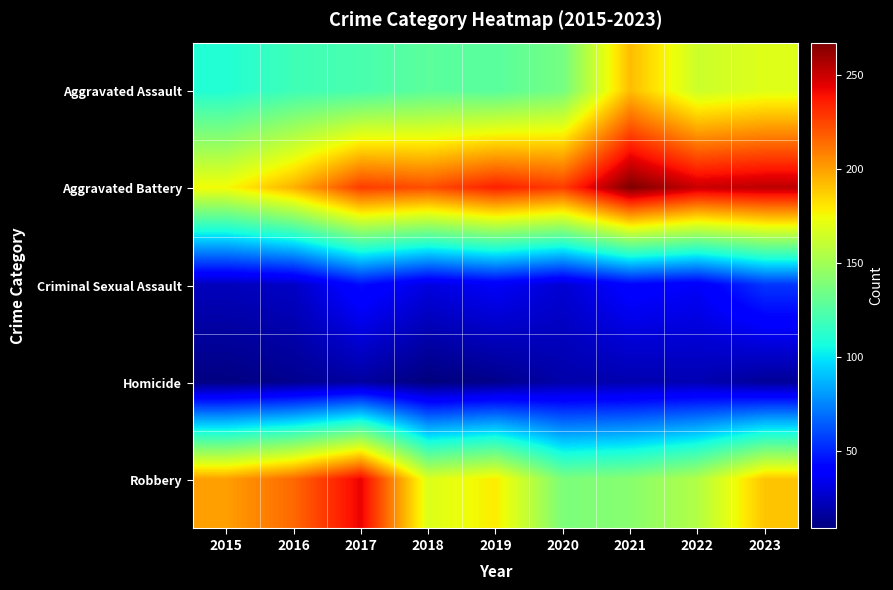

Reading left to right, what are all the values shown in this chart?

Aggravated Assault: 2015=110	2016=119	2017=122	2018=128	2019=127	2020=136	2021=192	2022=163	2023=169
Aggravated Battery: 2015=175	2016=195	2017=227	2018=222	2019=235	2020=227	2021=267	2022=250	2023=253
Criminal Sexual Assault: 2015=23	2016=25	2017=44	2018=31	2019=37	2020=28	2021=41	2022=37	2023=55
Homicide: 2015=10	2016=13	2017=17	2018=9	2019=12	2020=19	2021=20	2022=21	2023=15
Robbery: 2015=200	2016=215	2017=243	2018=168	2019=179	2020=138	2021=142	2022=155	2023=190